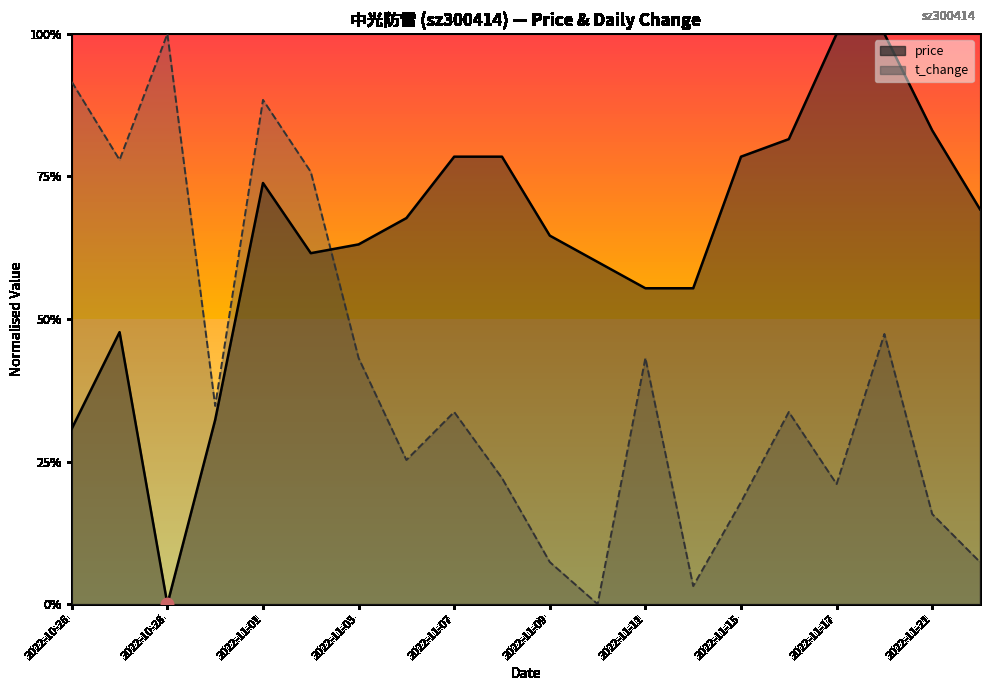

Which series has the largest total across all categories?

price